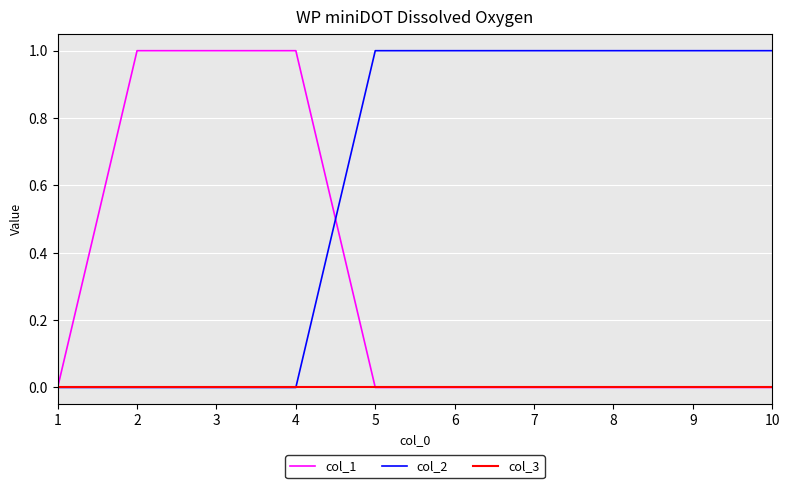

Which series changed the most between 1 and 6?

col_2